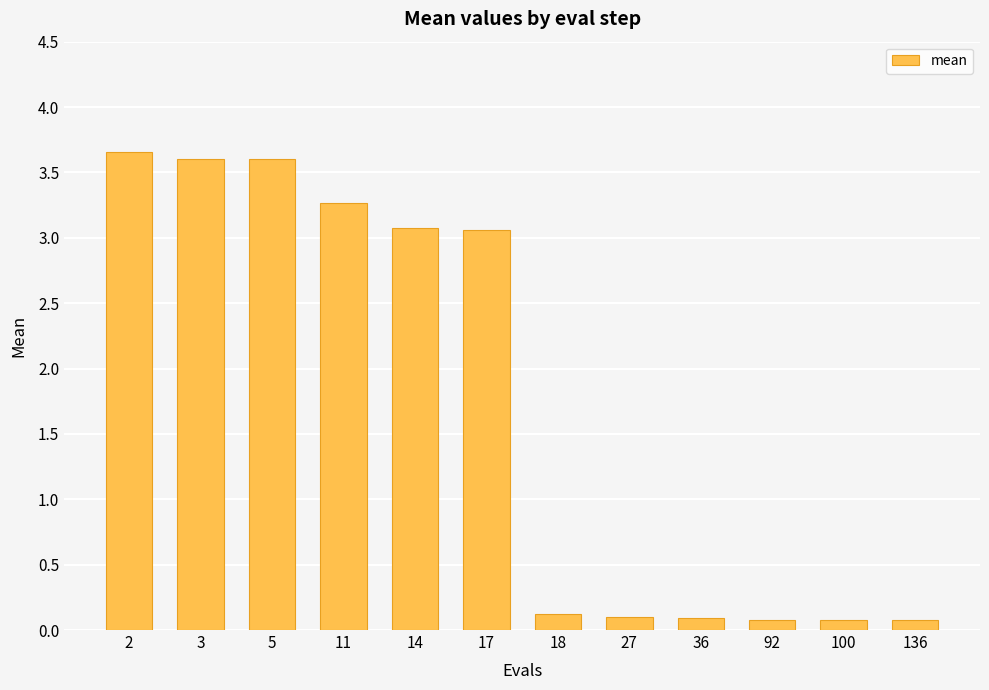

Reading left to right, extract all data points from this chart.

3.7	3.6	3.6	3.3	3.1	3.1	0.1	0.1	0.1	0.1	0.1	0.1